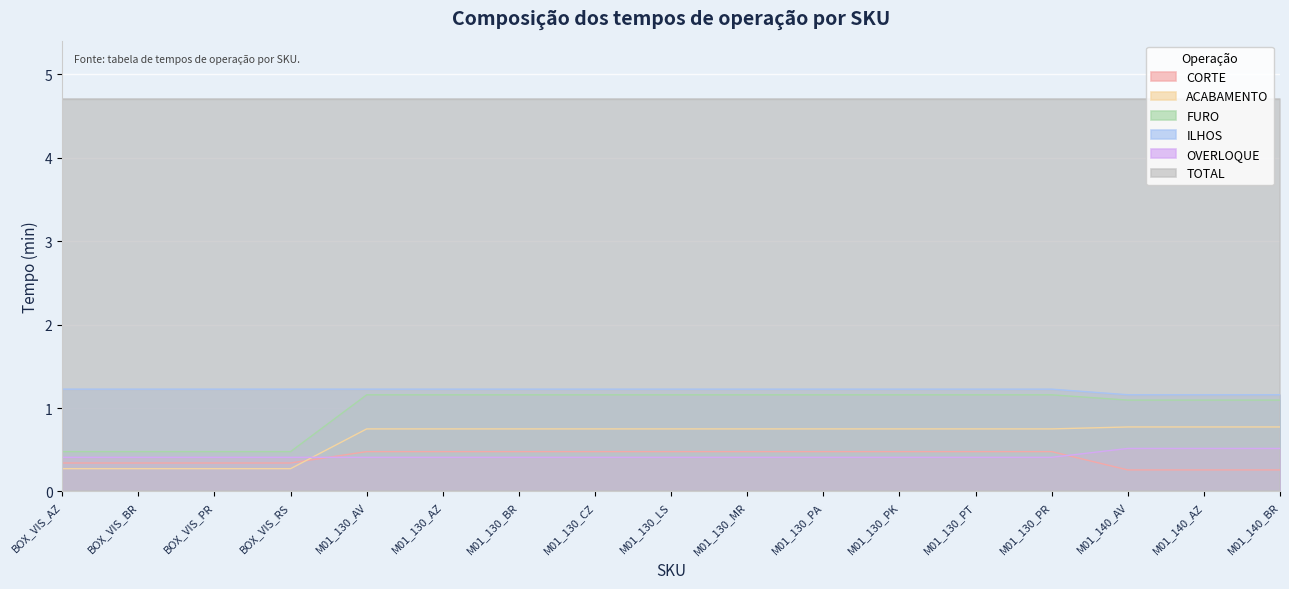

What is the sum of the ILHOS values at M01_140_AV and M01_130_AZ?

2.4